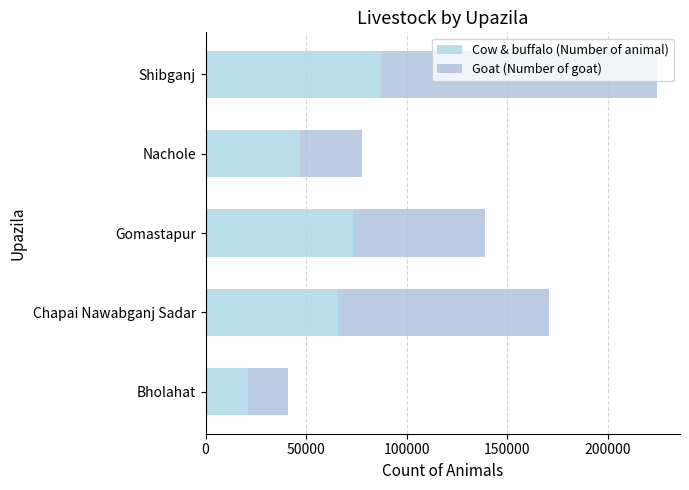

At how many categories does at least one series exceed 84319?

2